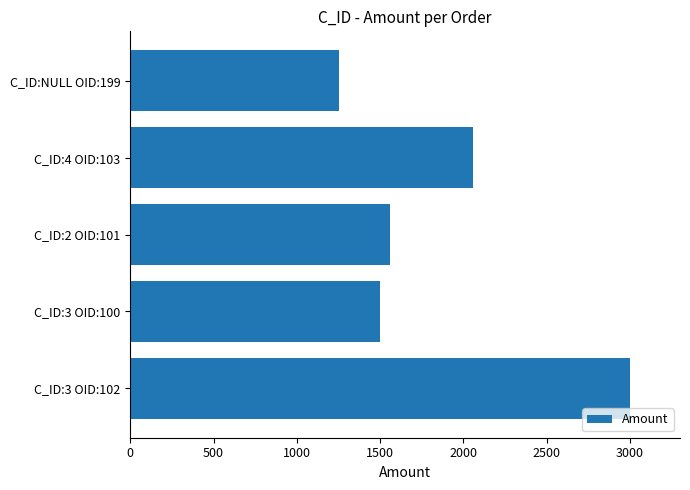

Is it true that the value at C_ID:3 OID:100 is 1500?

True